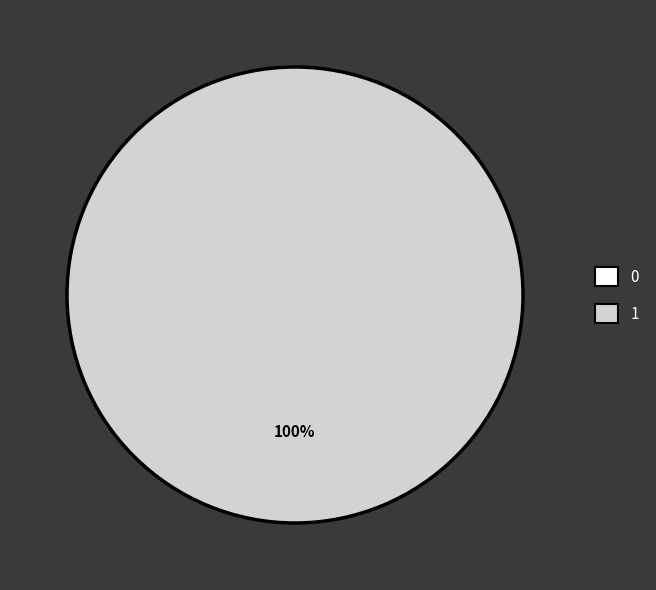

Is it true that 0 is 1% of the pie?

False